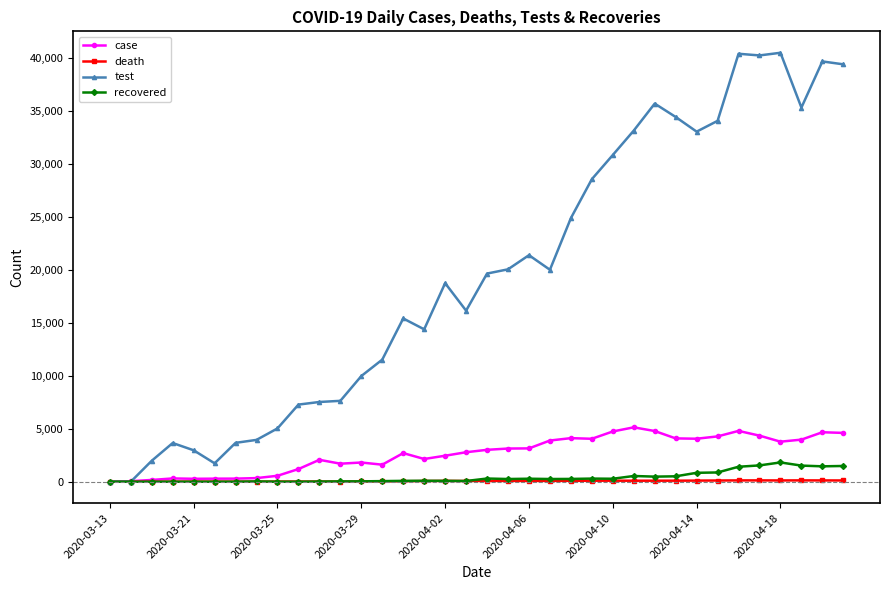

How many lines are shown in the chart?

4